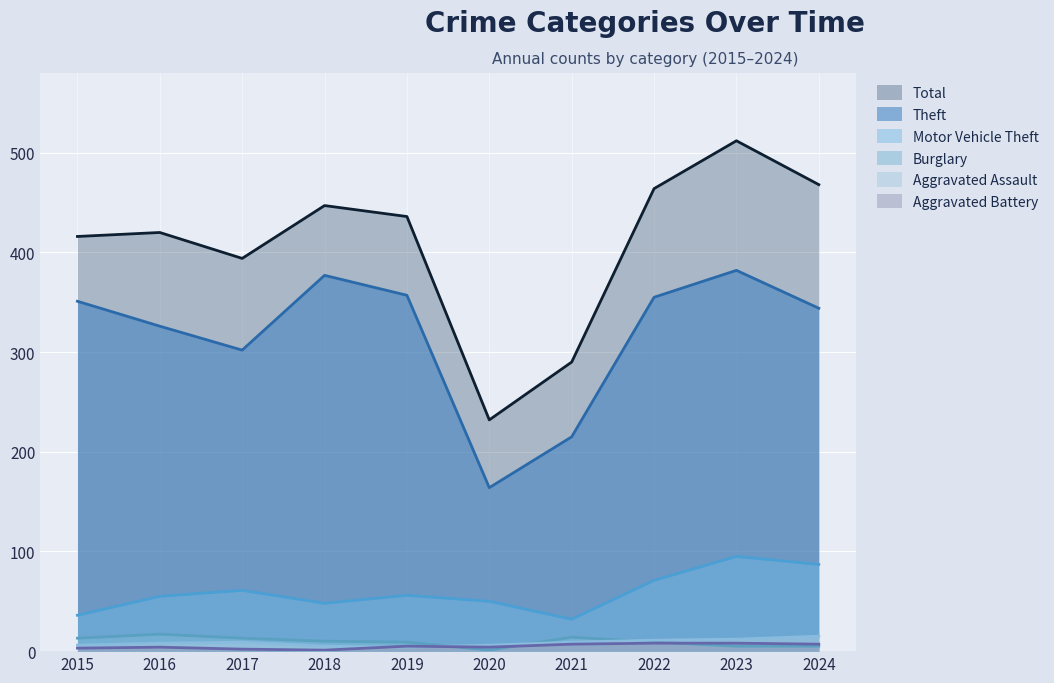

True or false: Motor Vehicle Theft and Aggravated Battery cross at least once.

False